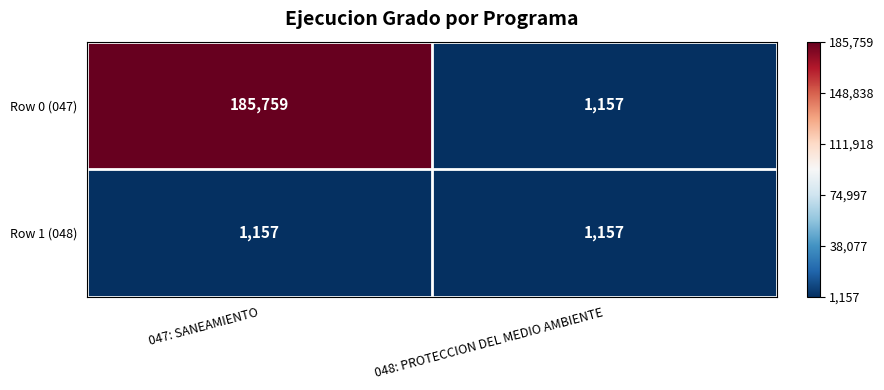

What is the difference between the Row 0 (047) values at 047: SANEAMIENTO and 048: PROTECCION DEL MEDIO AMBIENTE?

184602